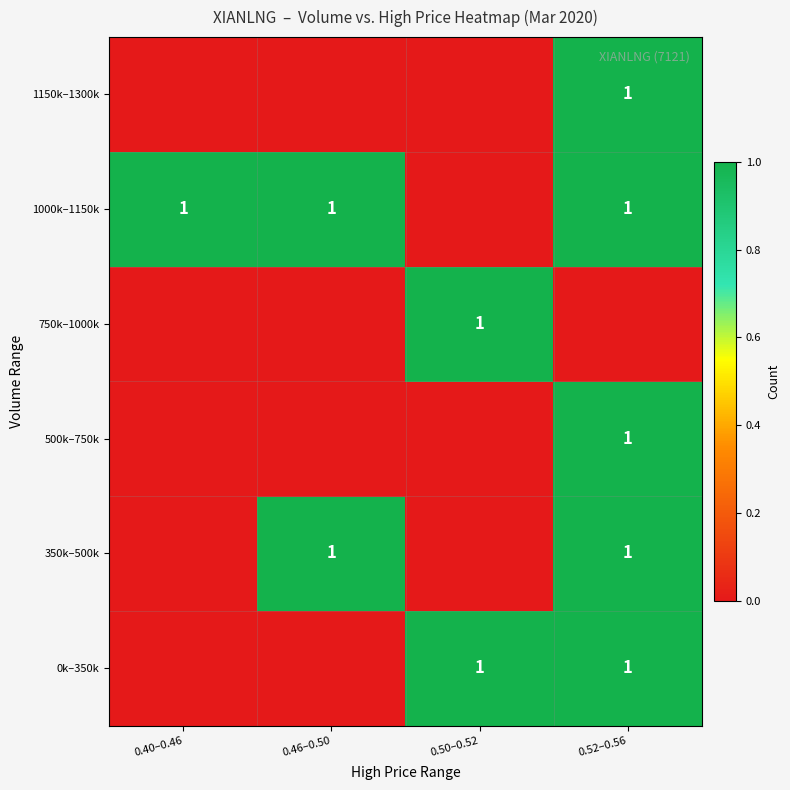

Is it true that 350k–500k equals 2 at 0.52–0.56?

False